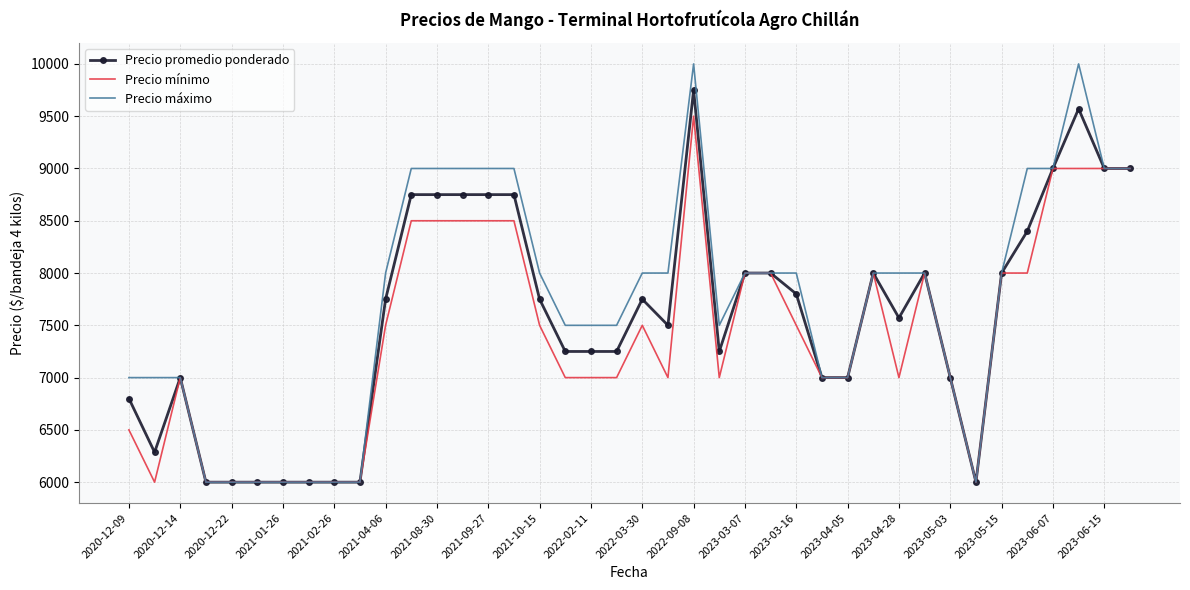

Rank the series by their maximum value, from lowest to highest.

Precio mínimo, Precio promedio ponderado, Precio máximo